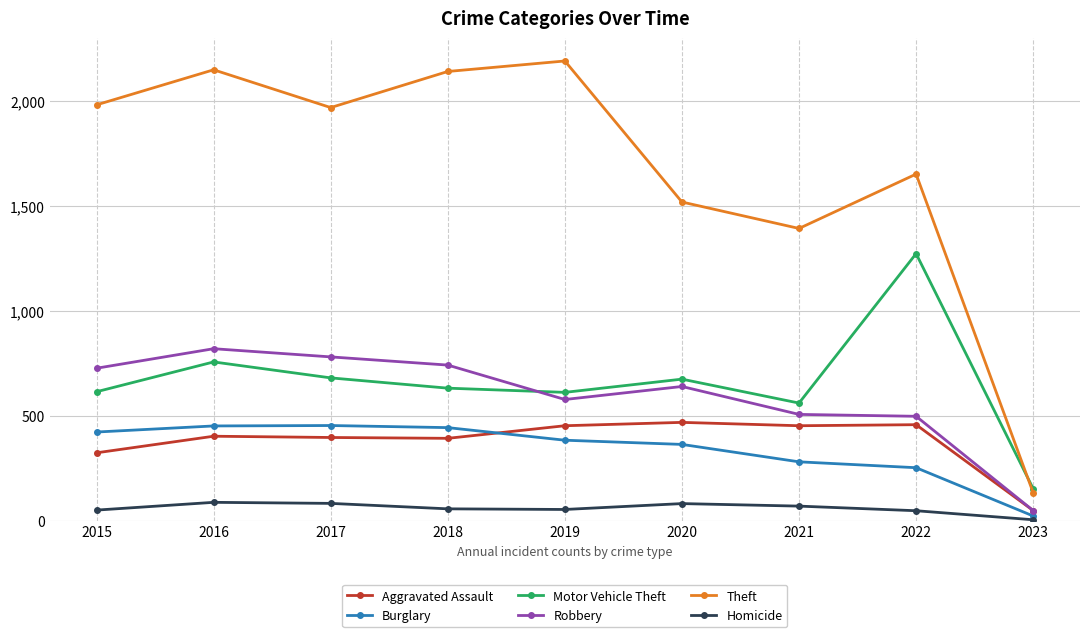

True or false: Homicide and Aggravated Assault cross at least once.

False